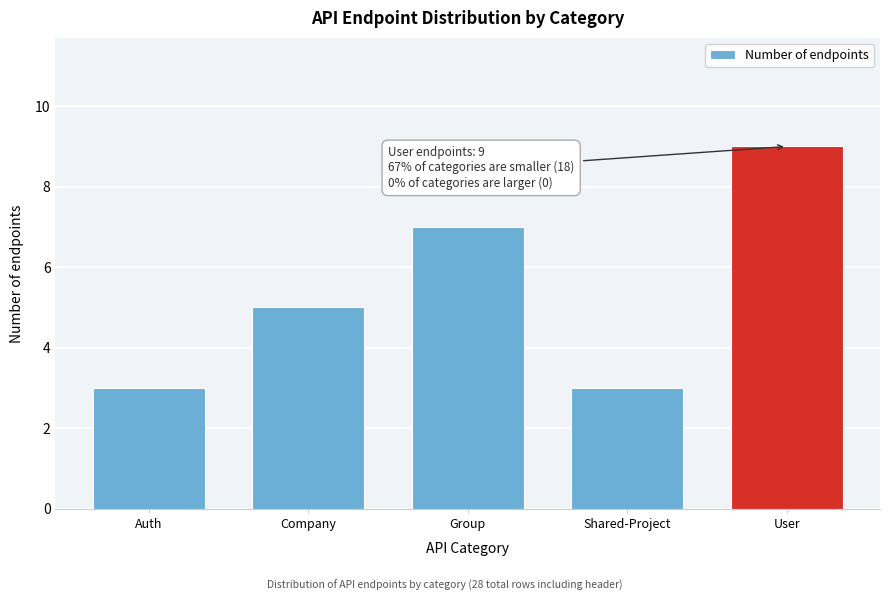

Reading right to left, extract all data points from this chart.

User=9	Shared-Project=3	Group=7	Company=5	Auth=3